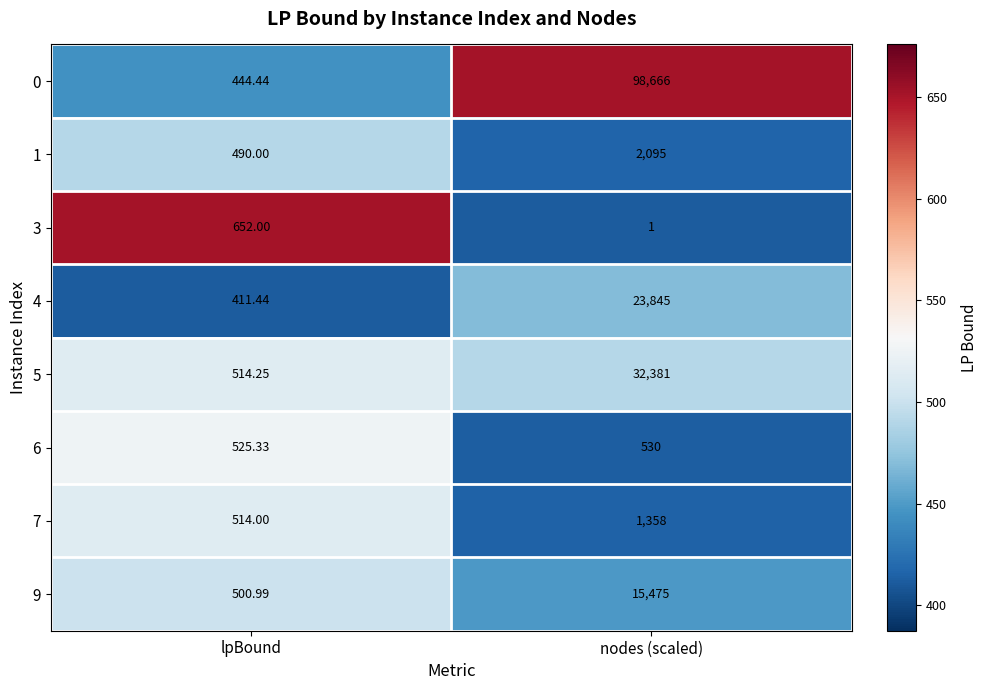

At which category is the sum across all series the highest?

nodes (scaled)